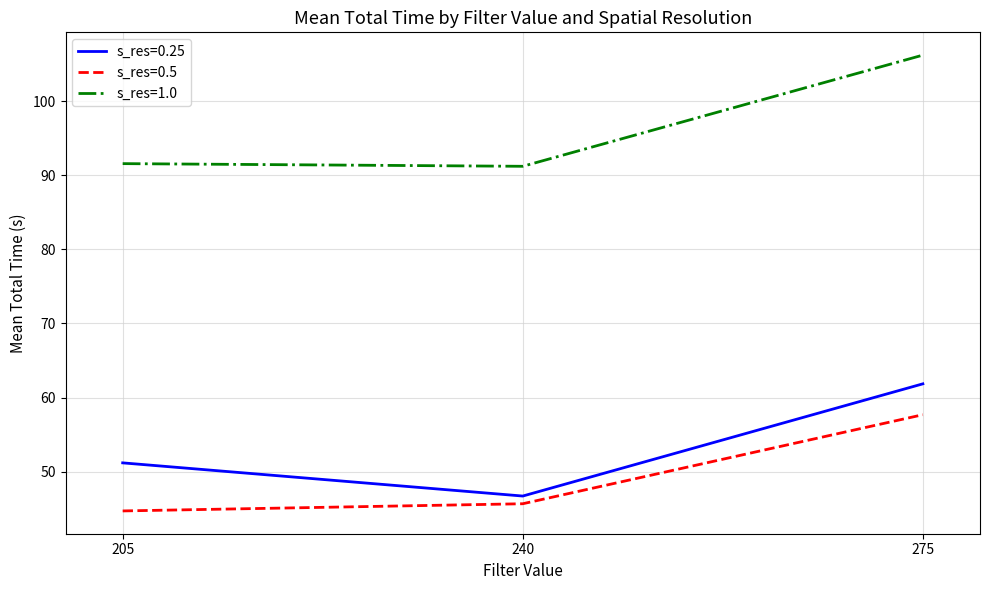

Which series changed the most between 205 and 275?

s_res=1.0